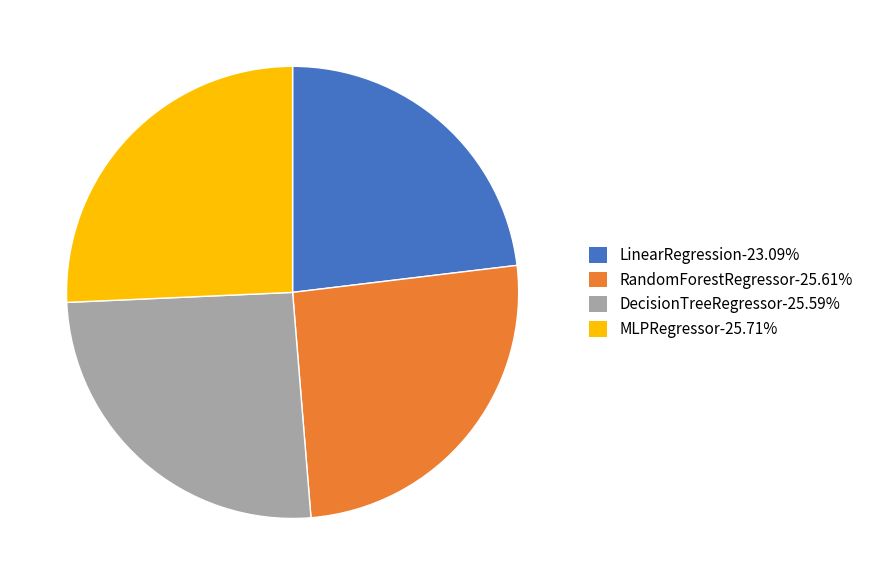

Combined, do RandomForestRegressor and DecisionTreeRegressor account for over 50%?

Yes